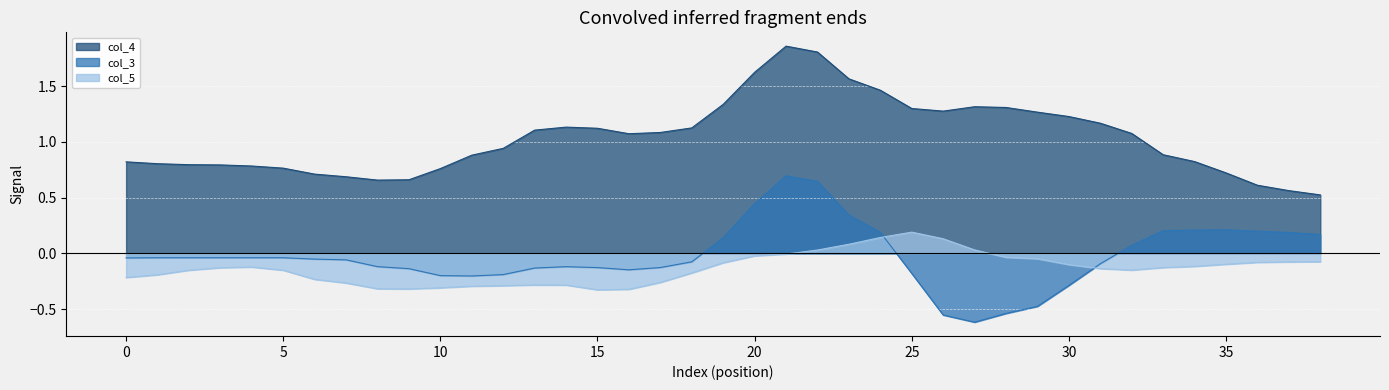

What is the label of the 15th point from the left?

14